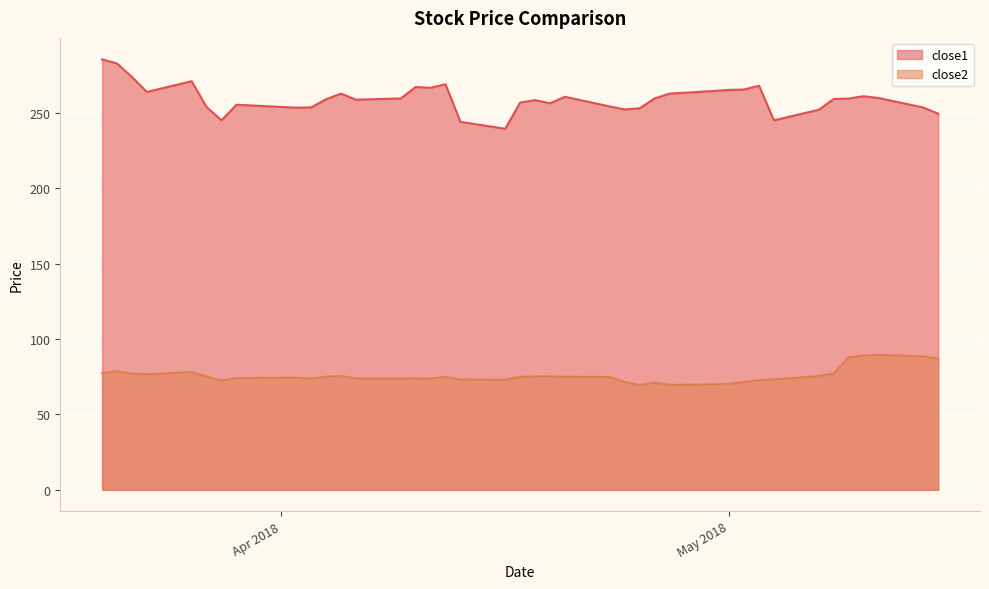

What is the difference between the maximum and minimum values in the close1 series?

46.0